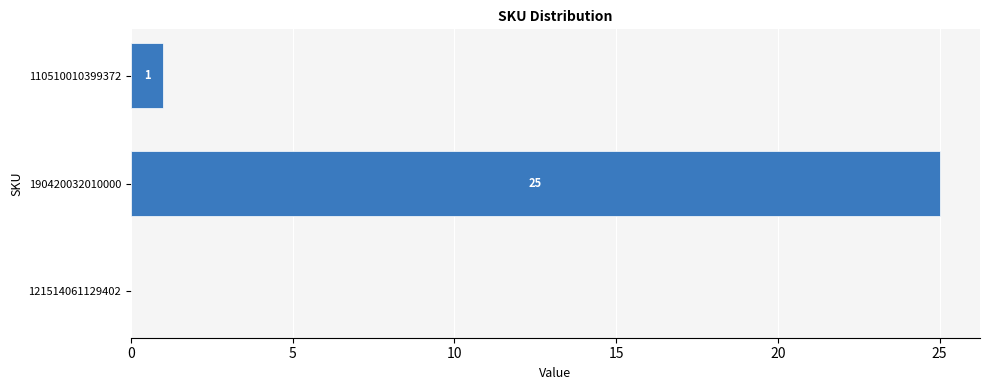

What is the sum of all values?

26